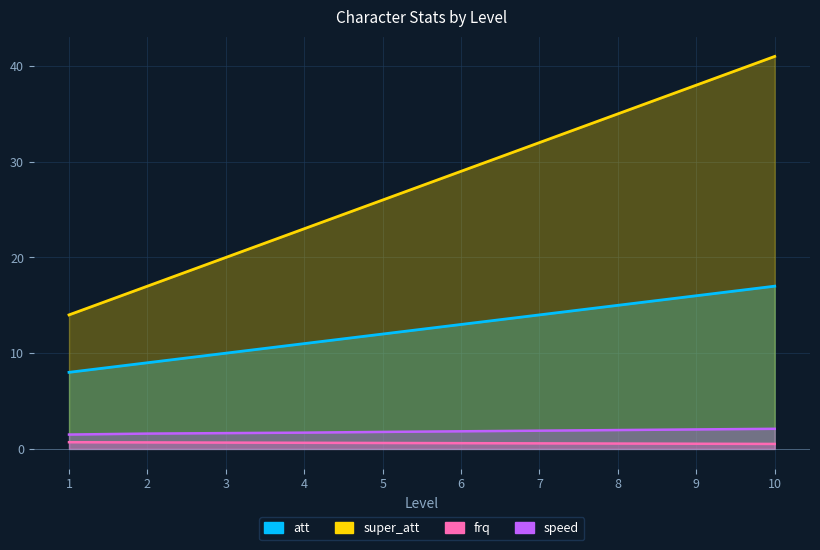

List the labels in order of speed value, smallest first.

1, 2, 3, 4, 5, 6, 7, 8, 9, 10